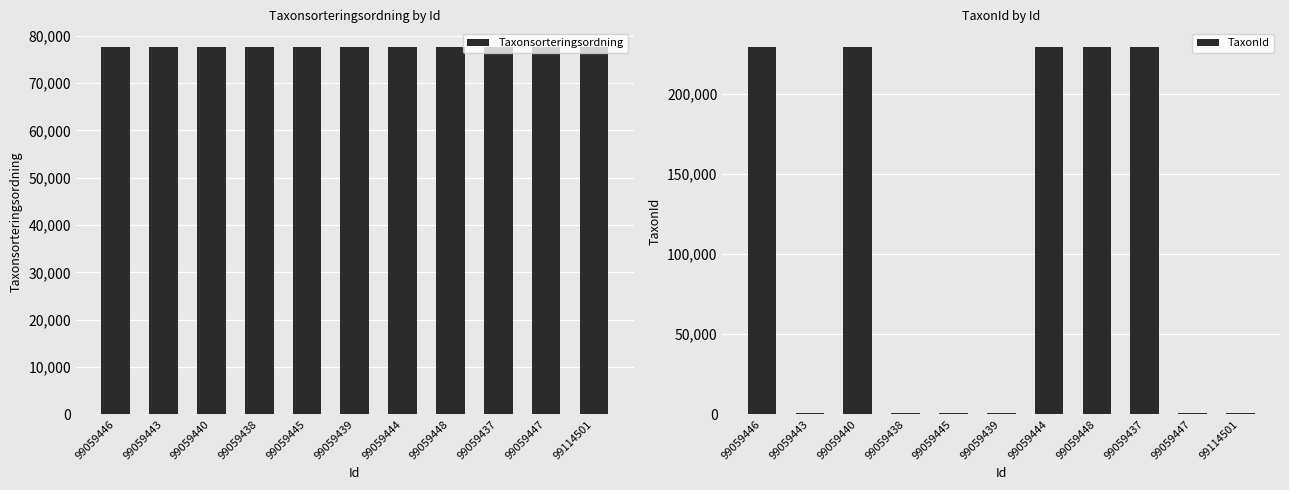

Rank the series by their average value, from highest to lowest.

TaxonId, Taxonsorteringsordning